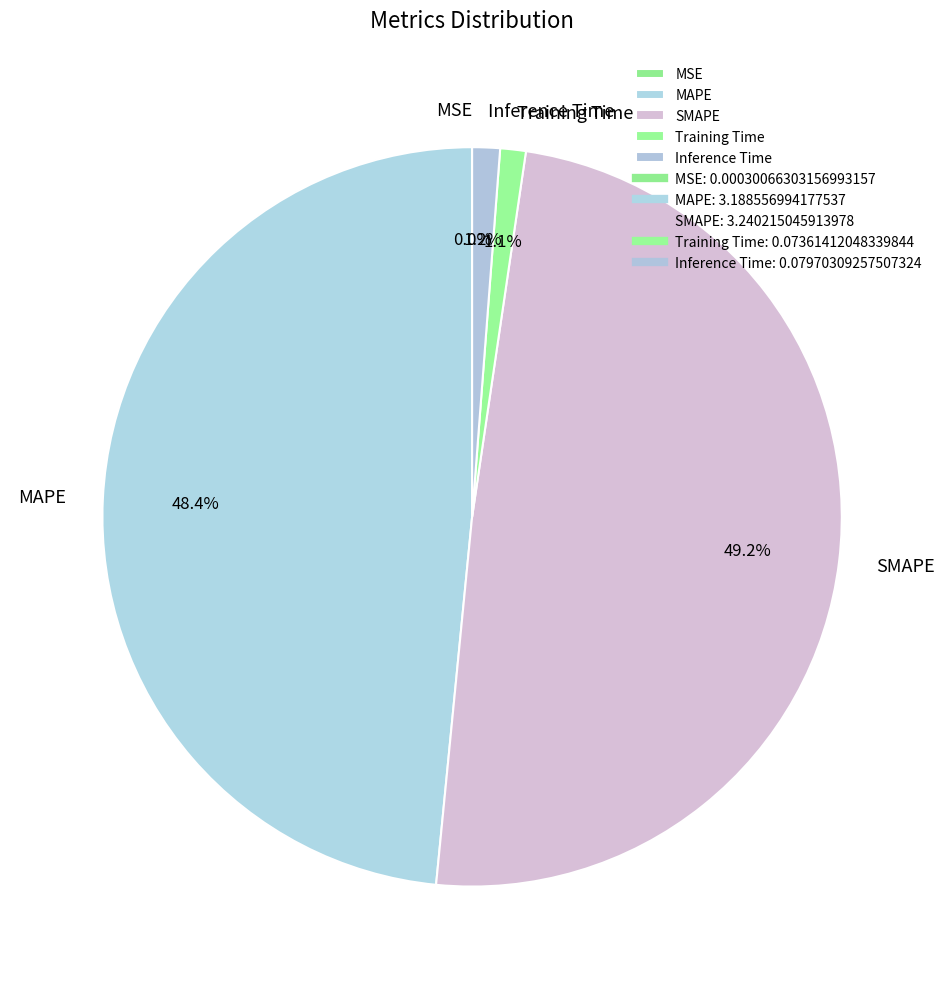

To the nearest percent, what is the average slice percentage?

20%